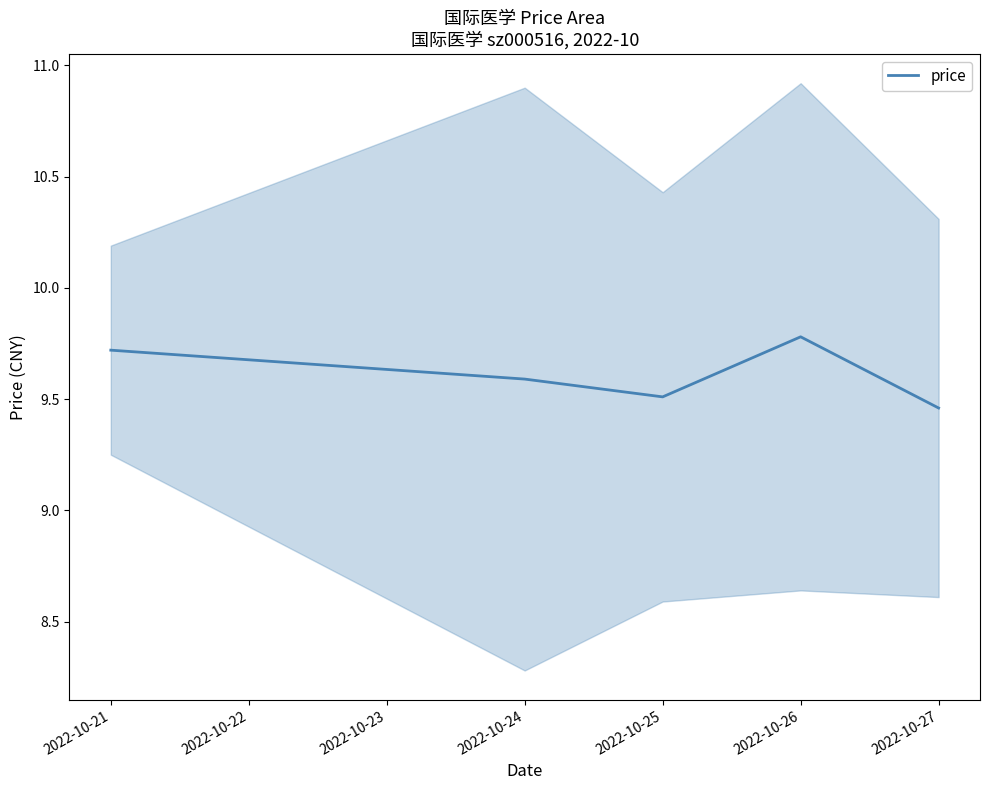

What is the maximum value for price?

9.8